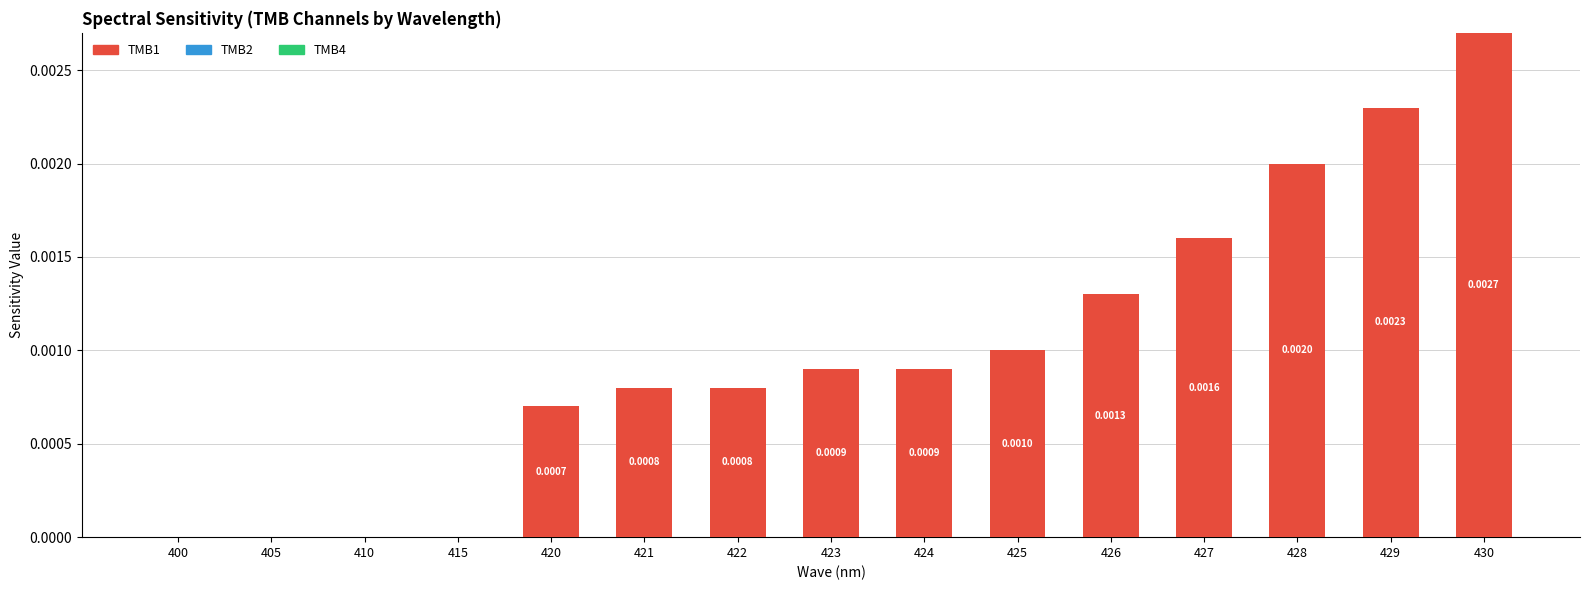

Between 421 and 430, which is larger?

430